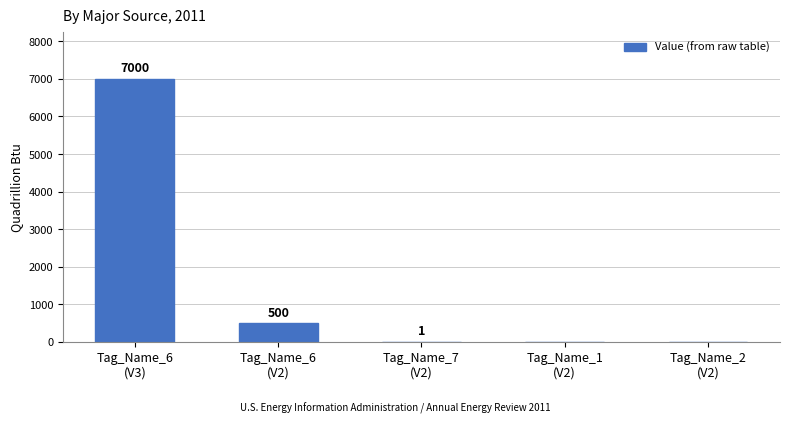

Is it true that the value at Tag_Name_7
(V2) is 1?

True